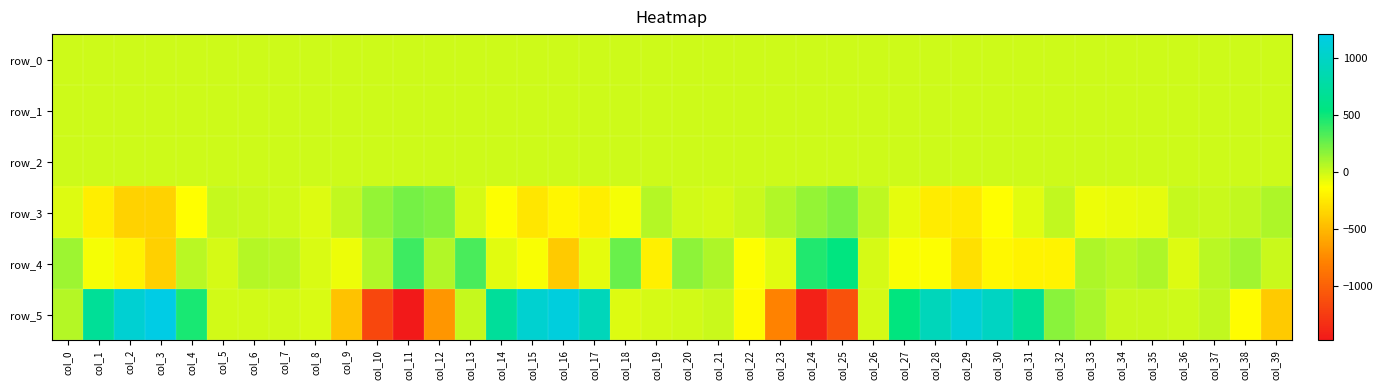

List the series in order of their peak value, lowest first.

row_1, row_0, row_2, row_3, row_4, row_5